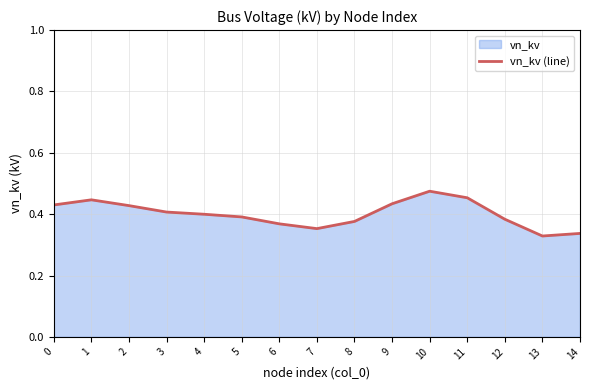

Reading left to right, what are all the values shown in this chart?

0=0.4	1=0.4	2=0.4	3=0.4	4=0.4	5=0.4	6=0.4	7=0.4	8=0.4	9=0.4	10=0.5	11=0.5	12=0.4	13=0.3	14=0.3